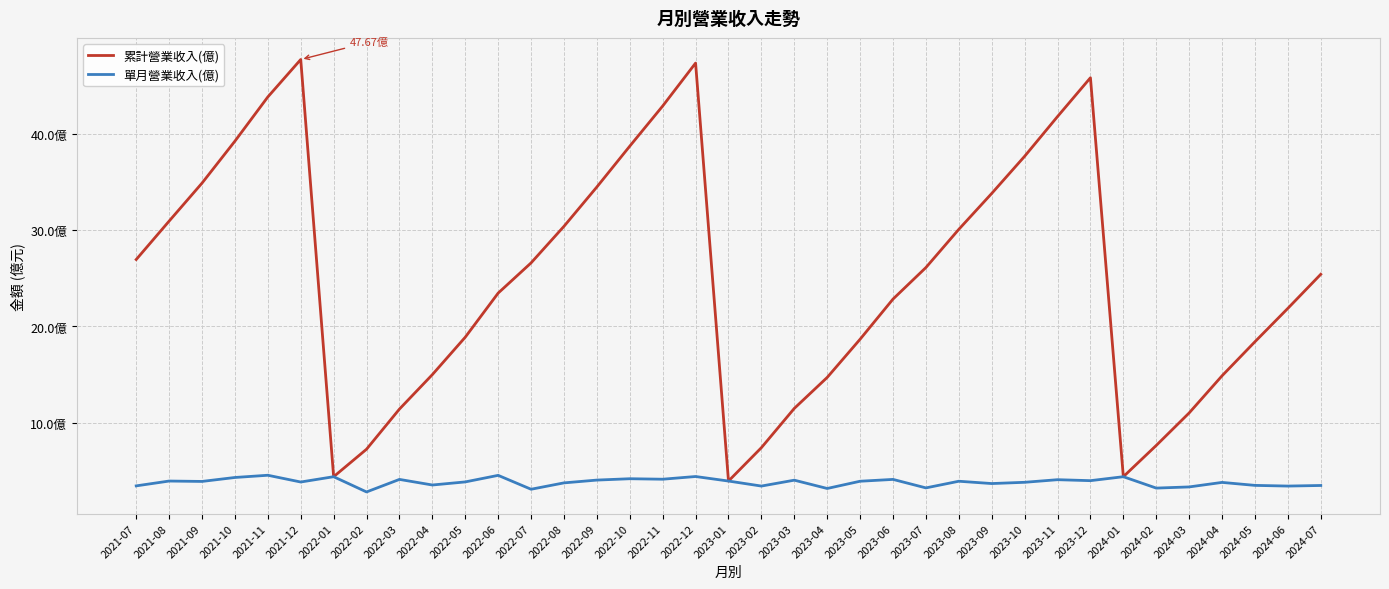

Between 2021-10 and 2023-09, which is larger?

2021-10